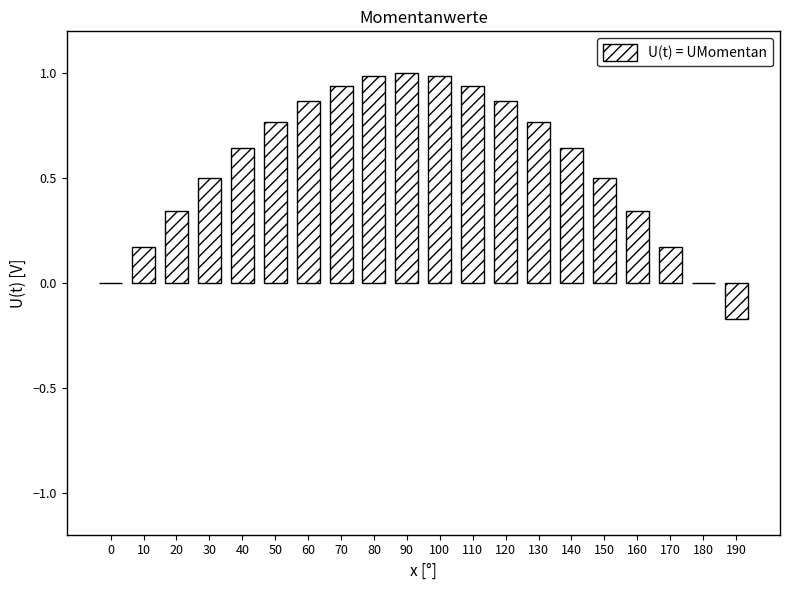

True or false: the data shows 1.2 at 130.

False